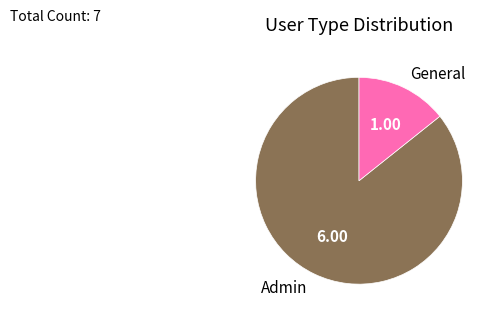

Which slice represents more than half of the pie?

Admin